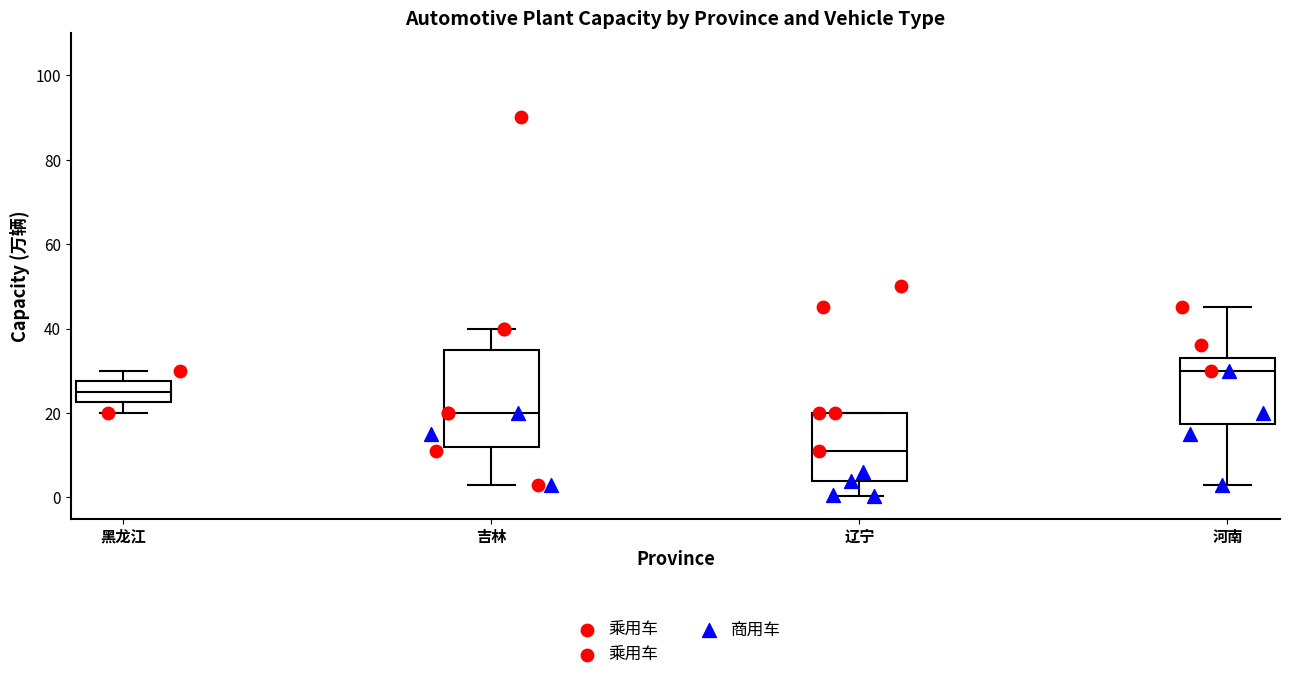

Reading left to right, transcribe this box plot: for each box, give where its median line is, the range the box spans, and where its two whiskers end, as read against the y-axis. The values are not printed on the chart, so give them approximately, as read against the axis.

黑龙江: median 26, box 22 to 28, whiskers 20 to 30
吉林: median 20, box 12 to 36, whiskers 4 to 40
辽宁: median 12, box 4 to 20, whiskers 0 to 20
河南: median 30, box 18 to 34, whiskers 4 to 46